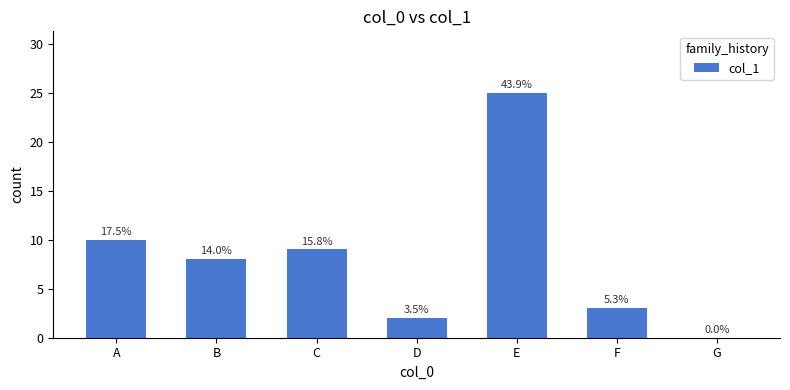

What is the sum of the values at G and F?

3